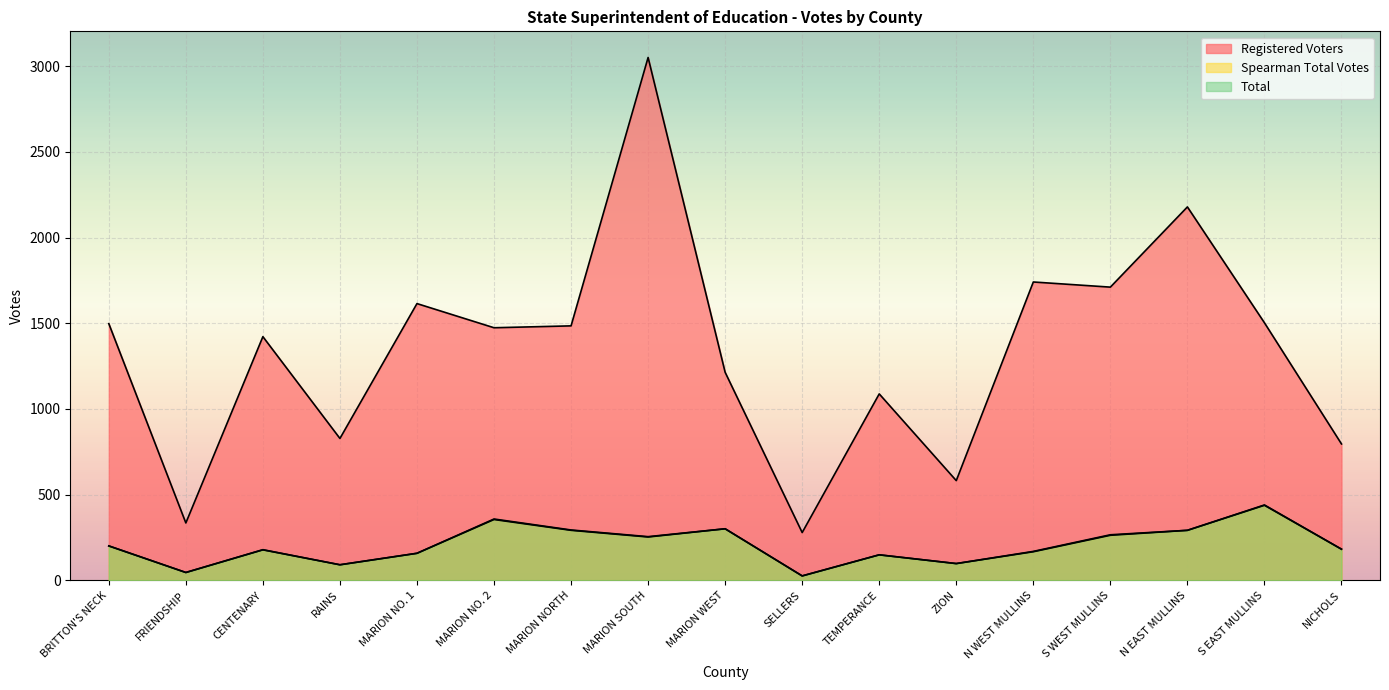

Rank the categories by Spearman Total Votes value from lowest to highest.

SELLERS, FRIENDSHIP, RAINS, ZION, TEMPERANCE, MARION NO. 1, N WEST MULLINS, CENTENARY, NICHOLS, BRITTON'S NECK, MARION SOUTH, S WEST MULLINS, MARION NORTH, N EAST MULLINS, MARION WEST, MARION NO. 2, S EAST MULLINS